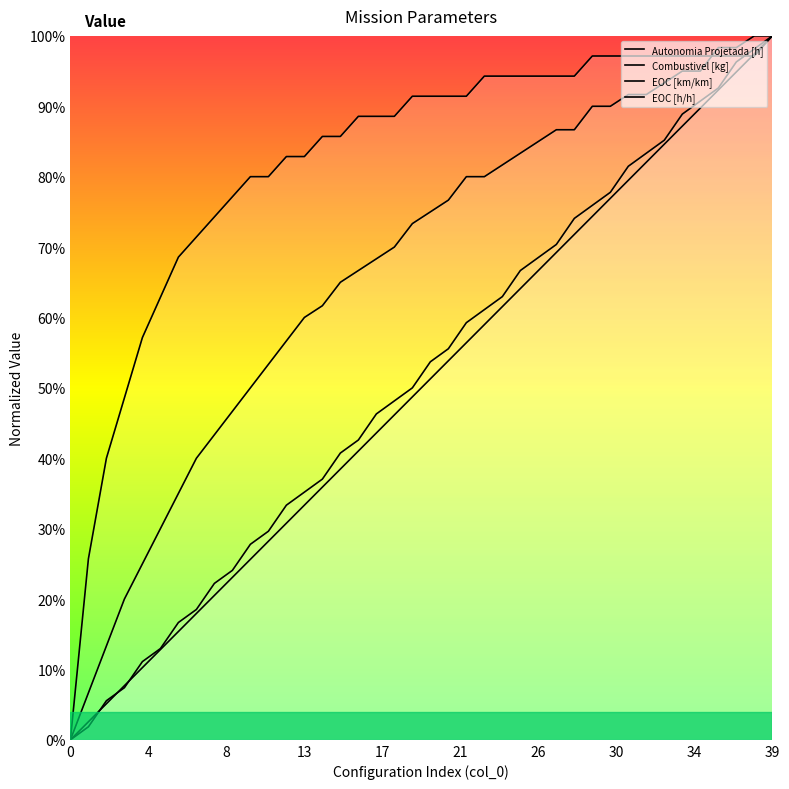

Count the number of data series in this chart.

4